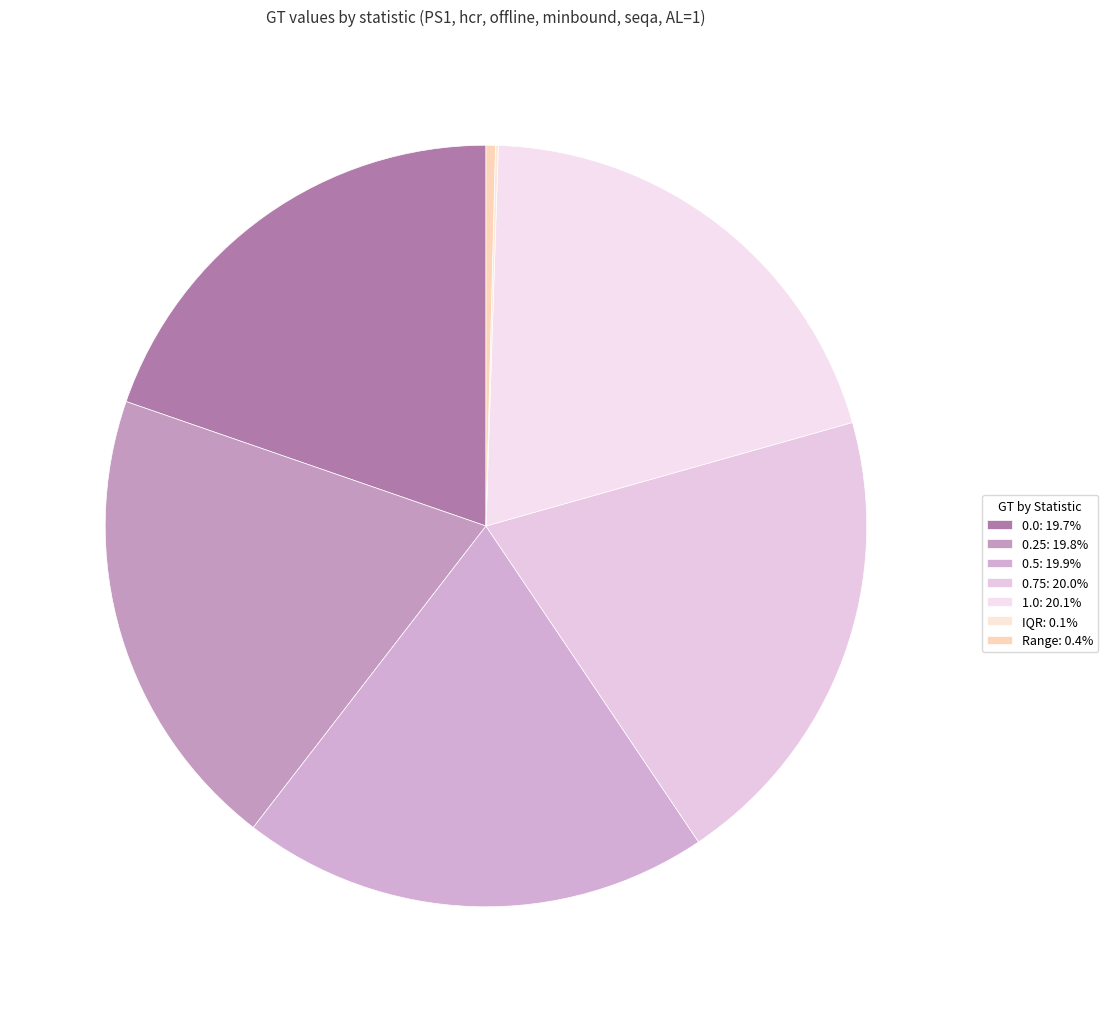

Combined, do 0.0 and 0.5 account for over 50%?

No